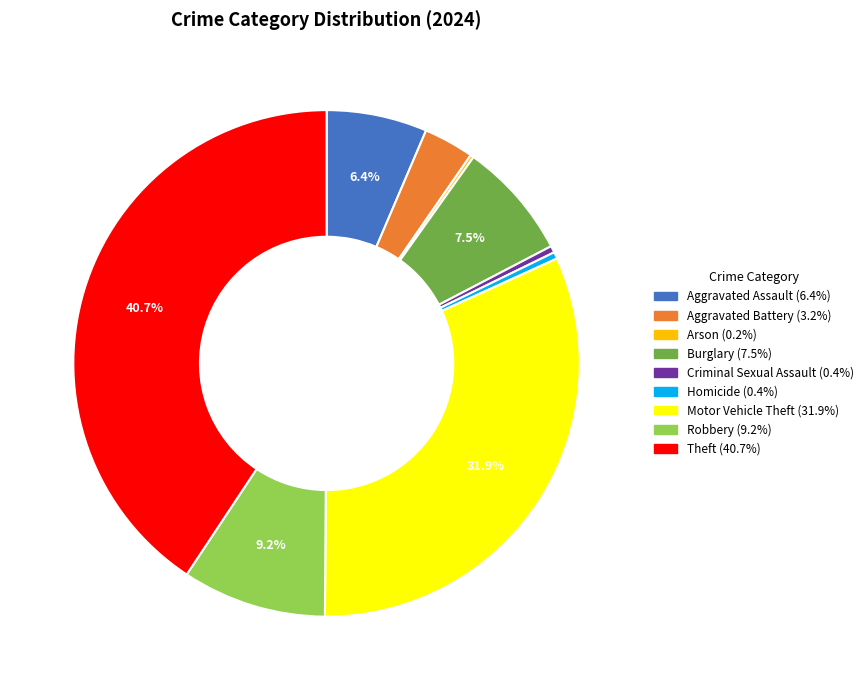

Combined, do Robbery and Burglary account for over 50%?

No